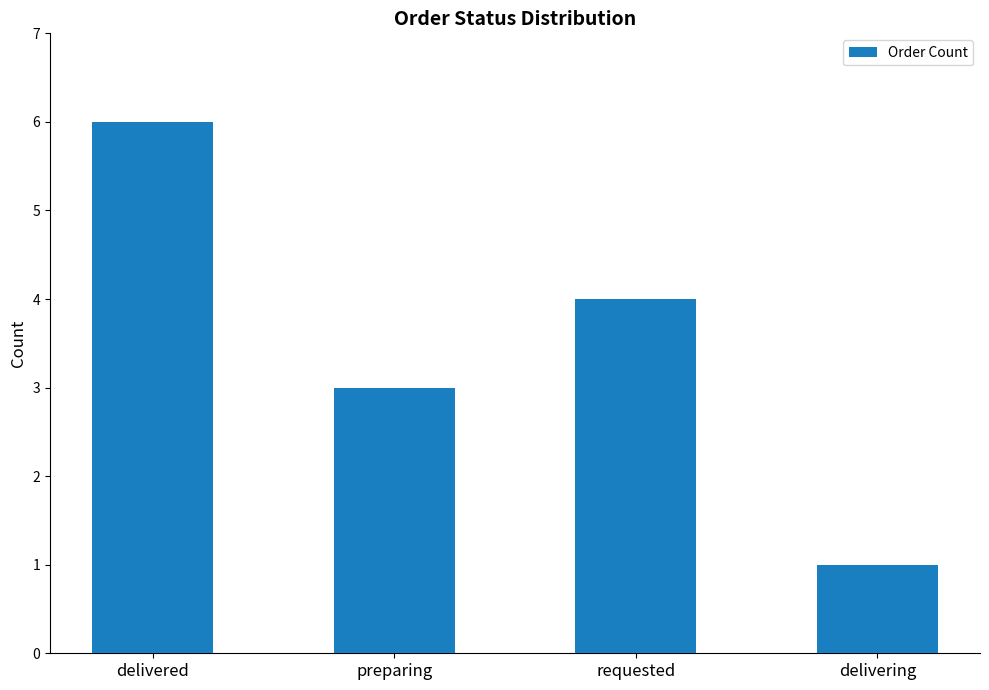

The chart shows a value of 5 at preparing. True or false?

False